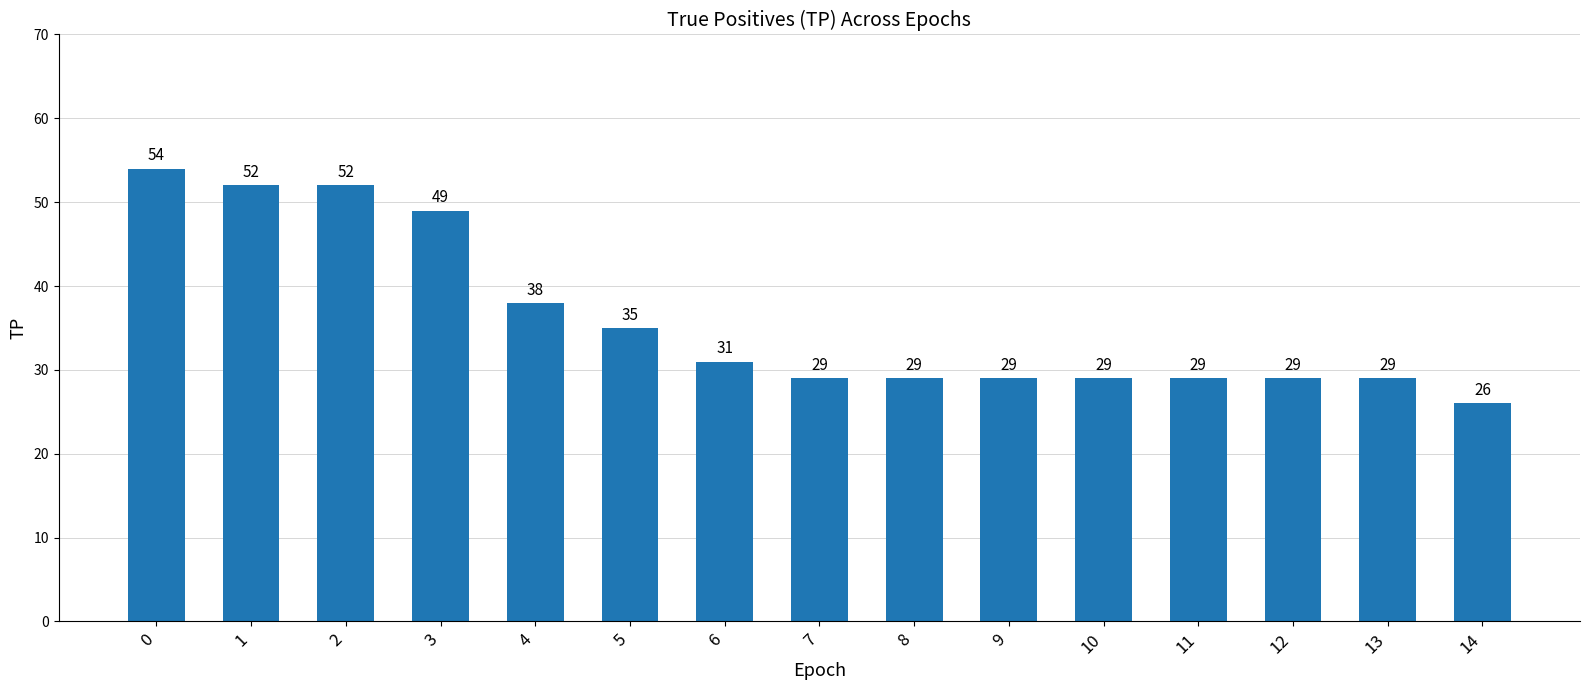

What is the ratio of the value at 7 to the value at 4?

0.8